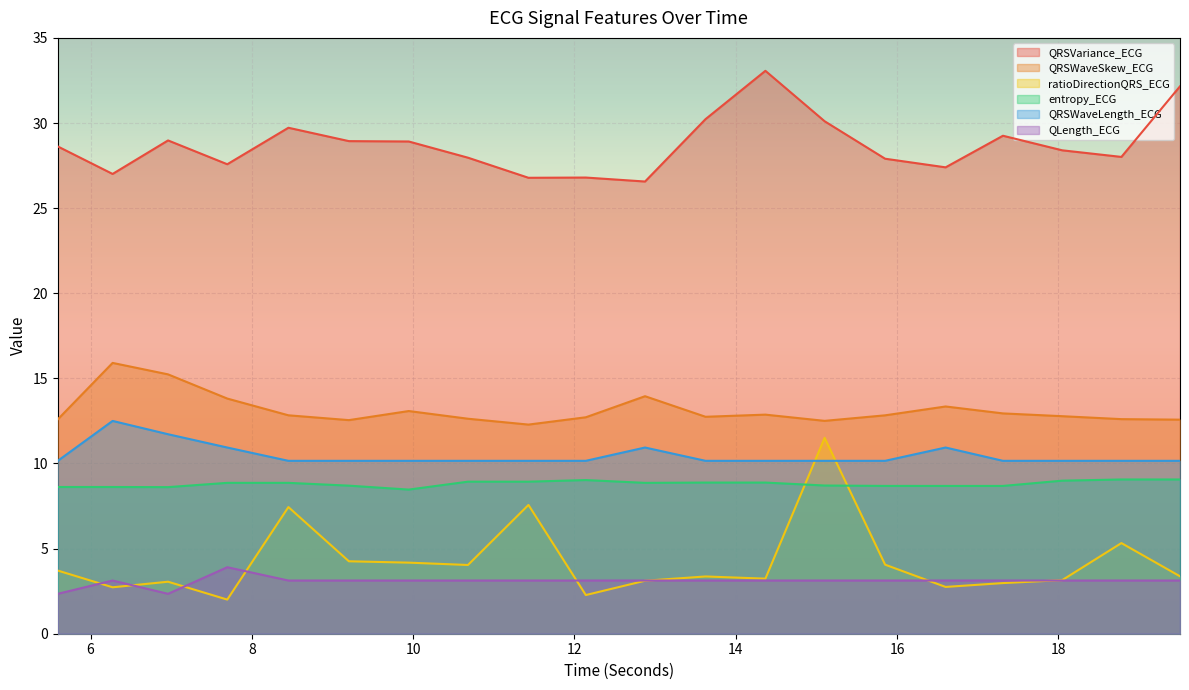

At which category does ratioDirectionQRS_ECG reach its first local peak?

6.9609375